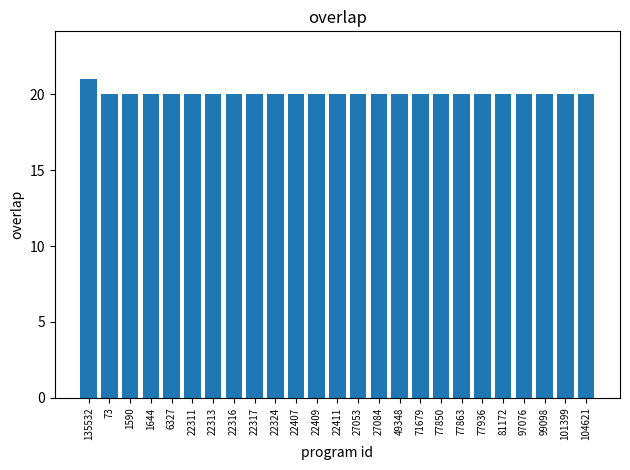

The chart shows a value of 20 at 22316. True or false?

True